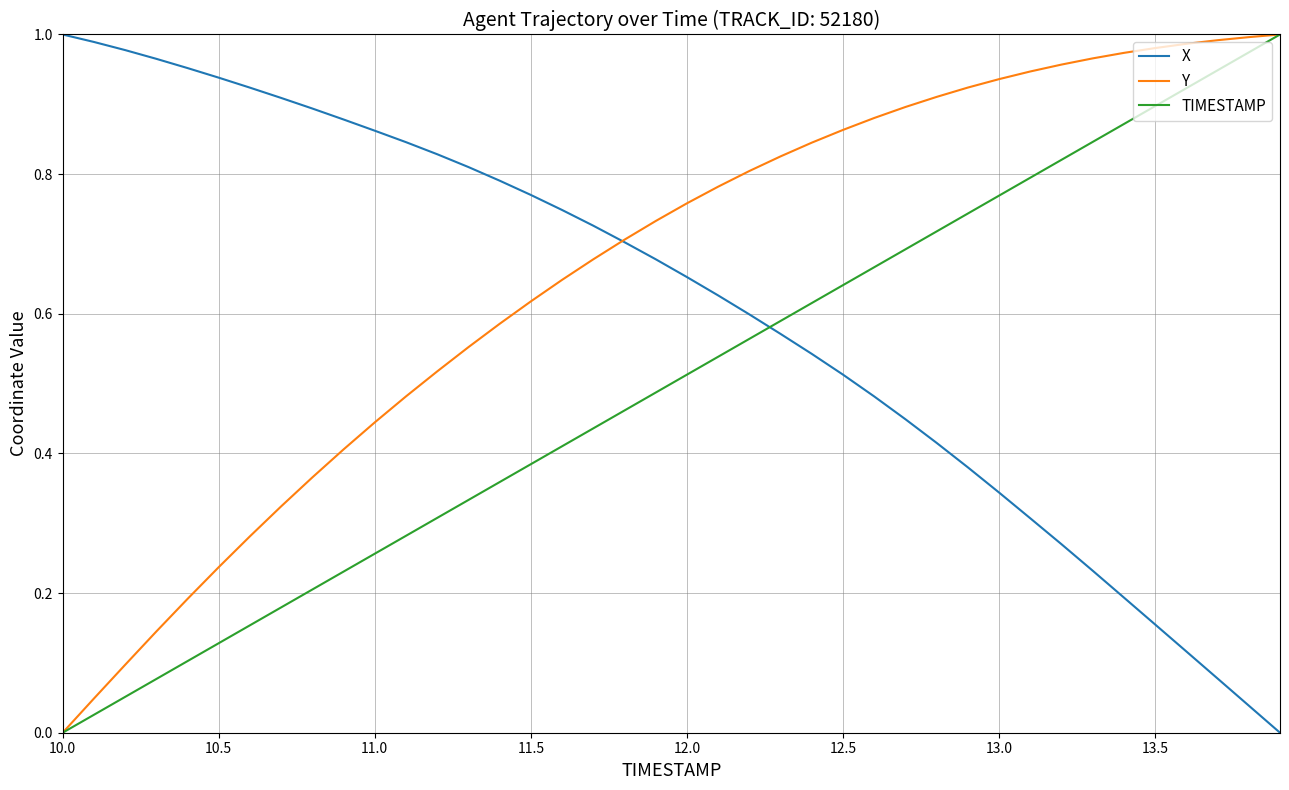

Which series has the largest total across all categories?

Y